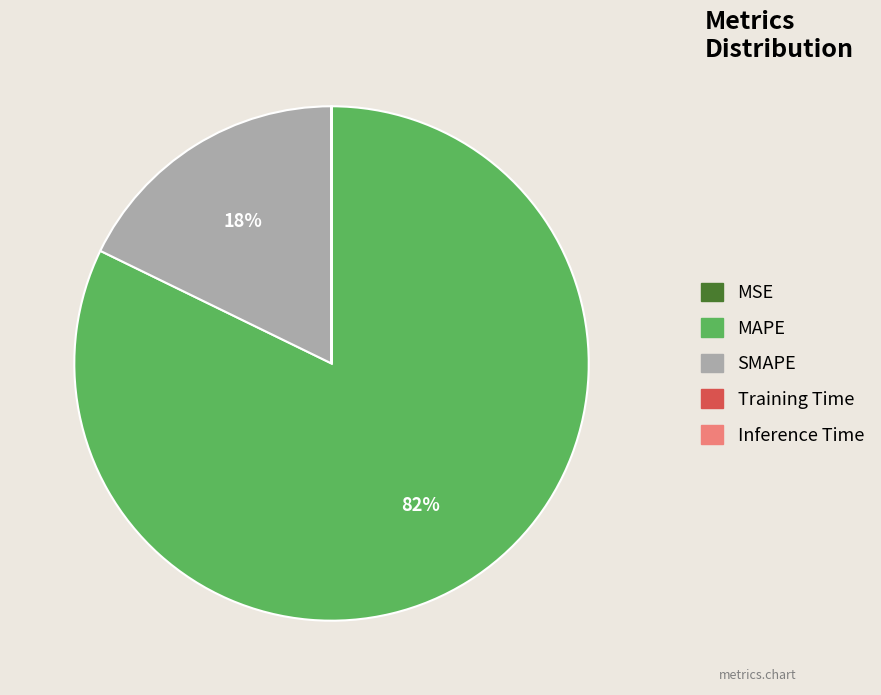

Is it true that SMAPE is 10% of the pie?

False